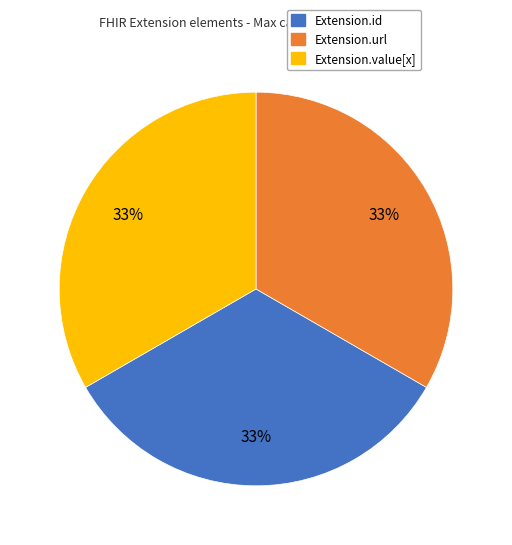

Is there a majority slice in this chart?

No